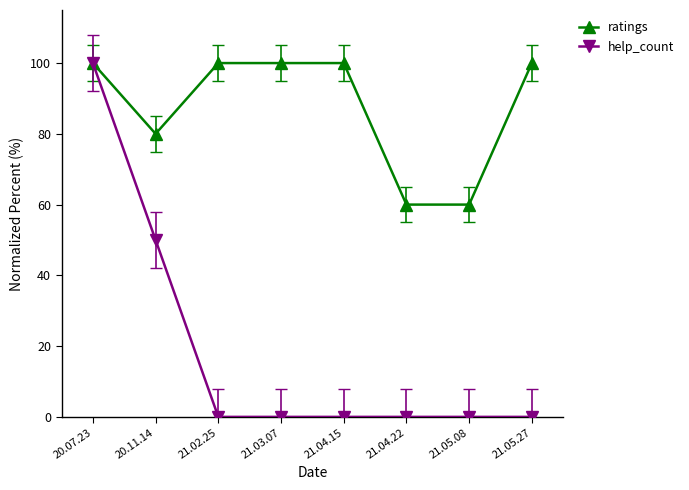

What is the lowest value of the ratings series?

60